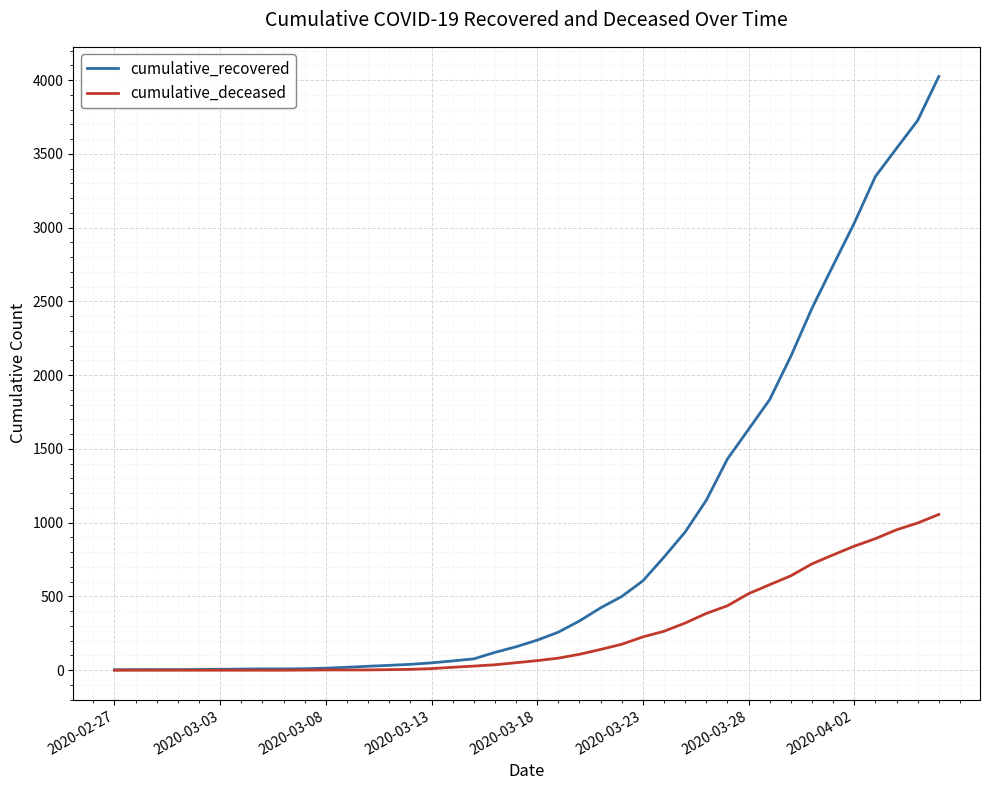

Which series has the largest range (max minus min)?

cumulative_recovered